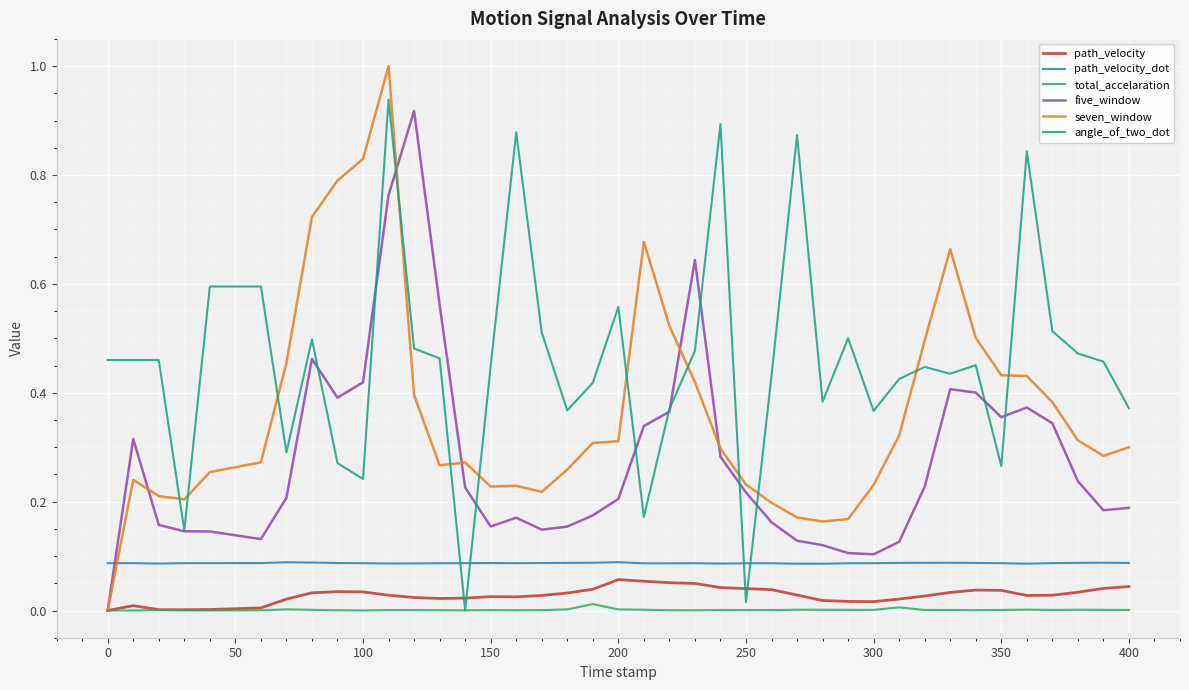

Which series has the largest range (max minus min)?

seven_window